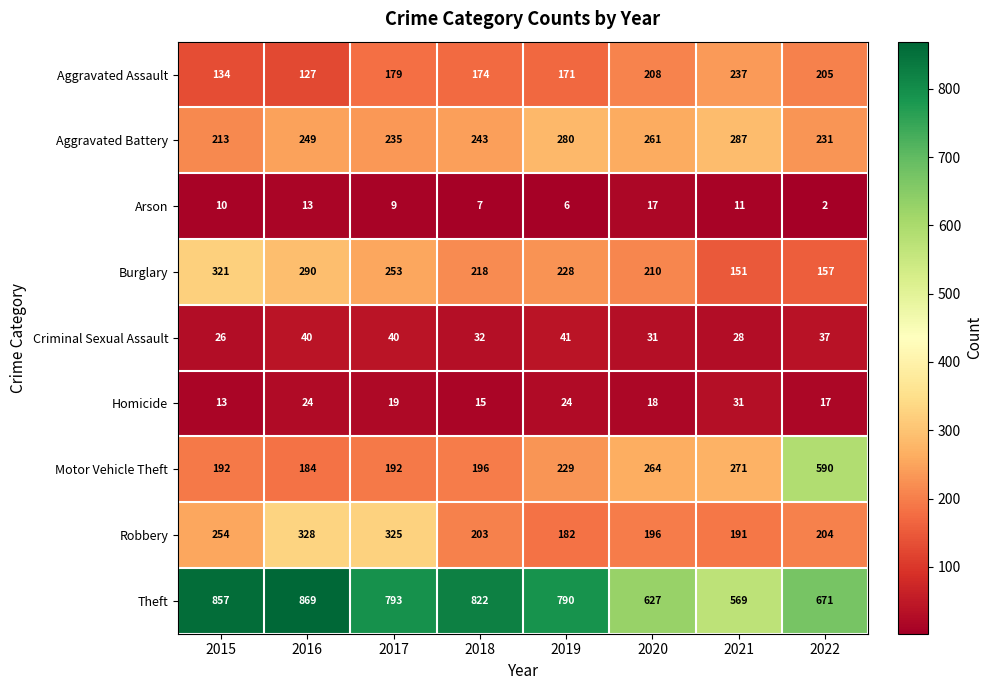

What is the smallest value displayed?

2